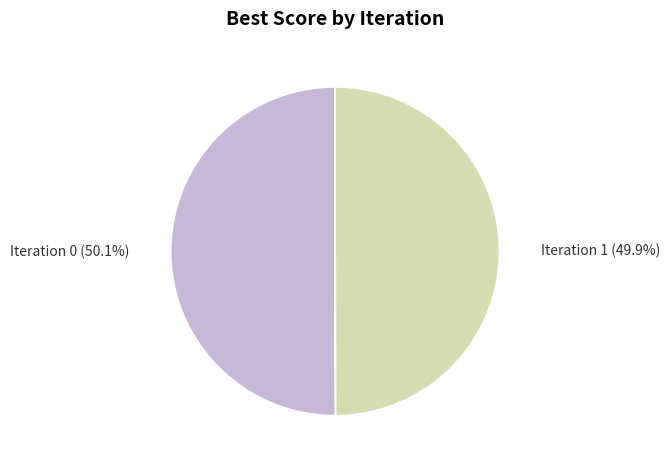

What portion of the pie excludes Iteration 1?

50.1%